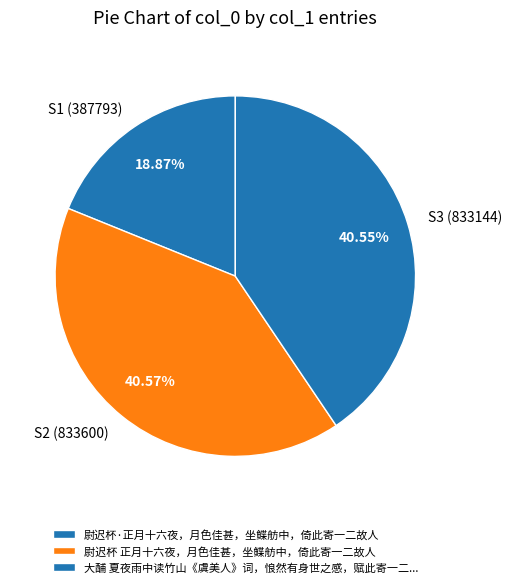

Which category has the smallest portion of the pie?

尉迟杯·正月十六夜，月色佳甚，坐鲽舫中，倚此寄一二故人